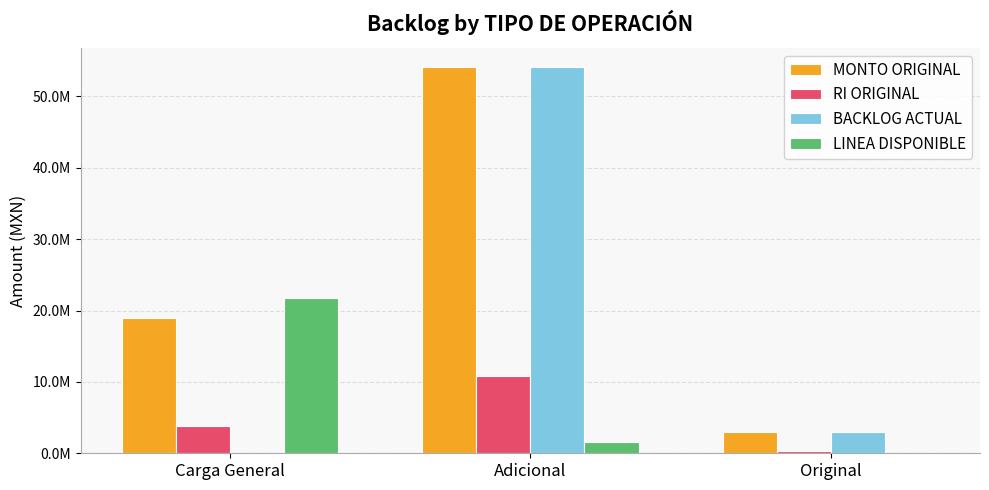

How many RI ORIGINAL values are between 300000 and 10791080?

3